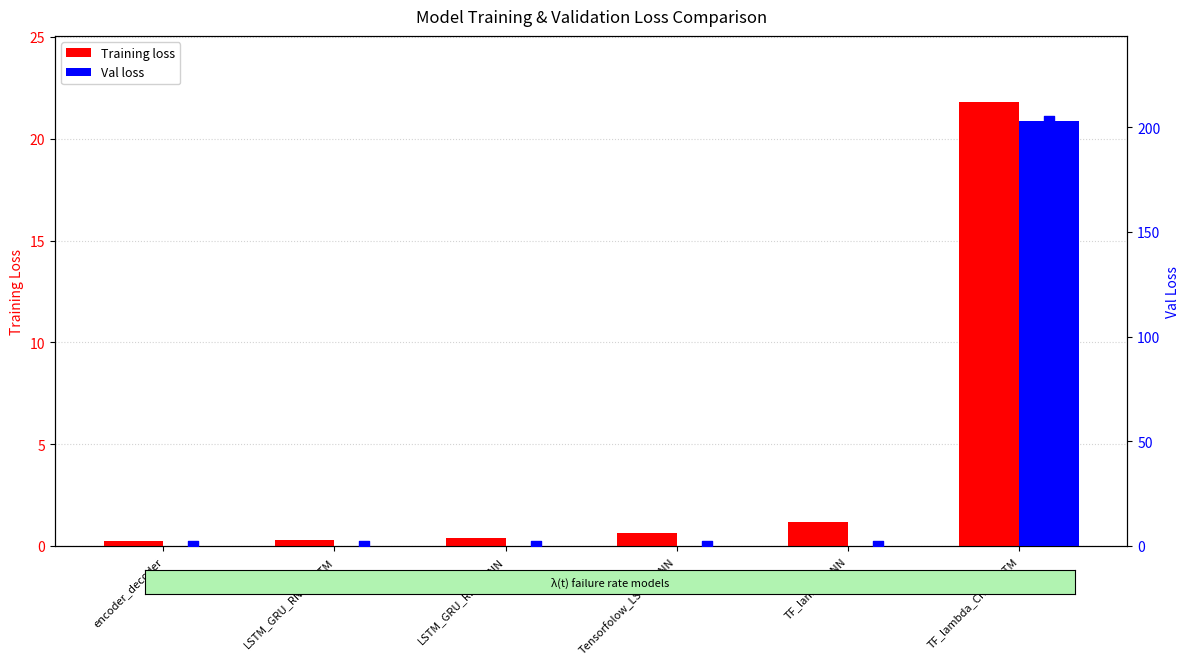

What are all the series names shown in the legend?

Training loss, Val loss